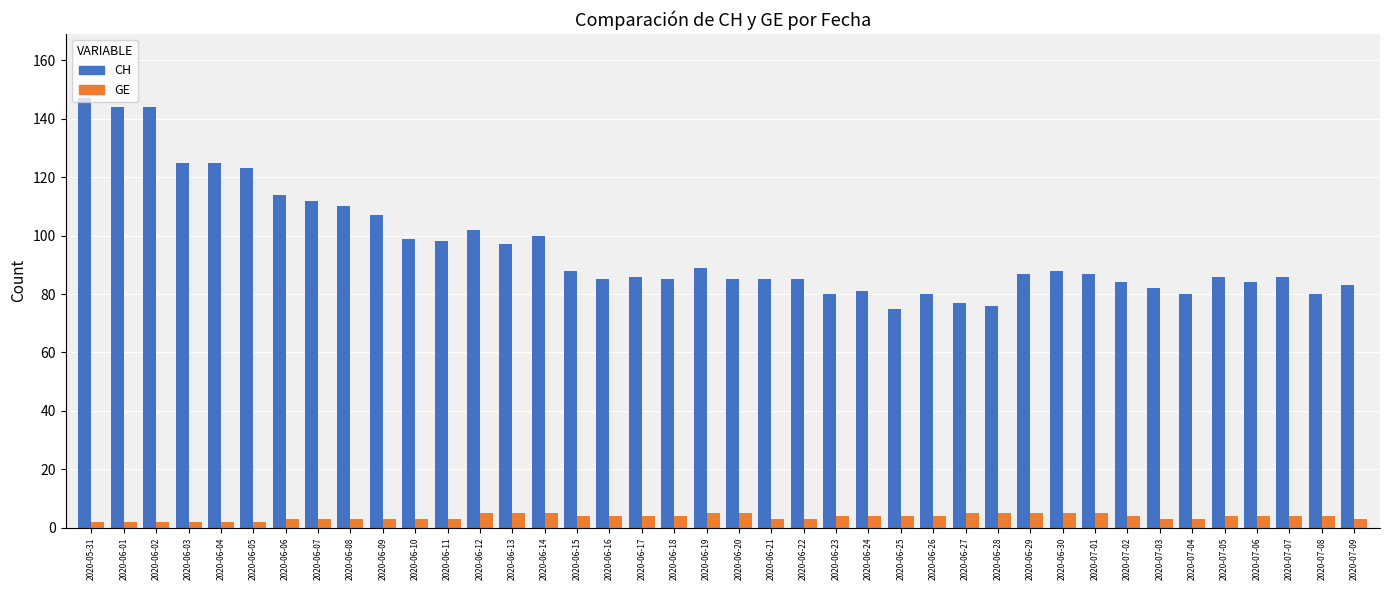

What is the smallest value displayed?

2